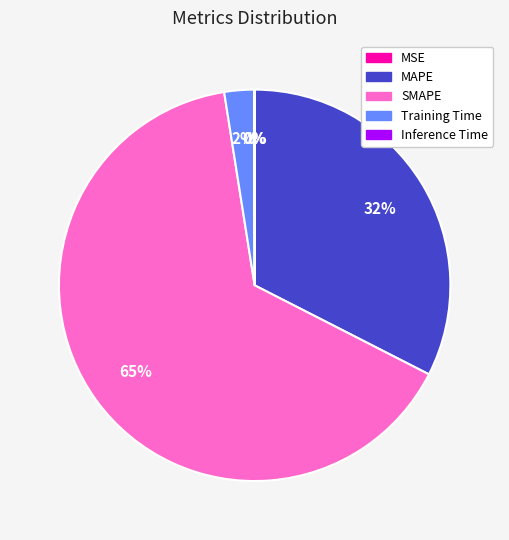

True or false: MAPE accounts for 40% of the total.

False